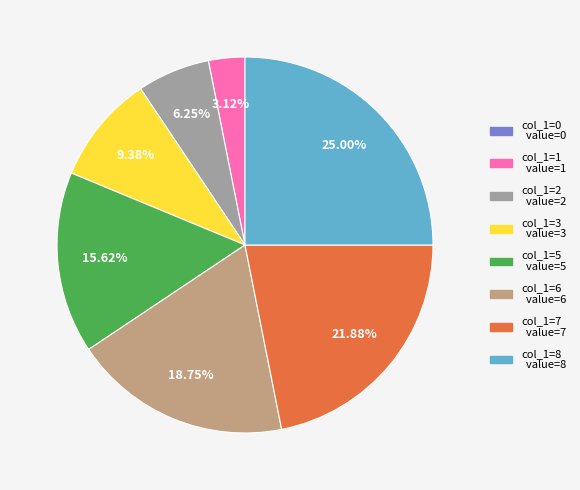

Is there a majority slice in this chart?

No